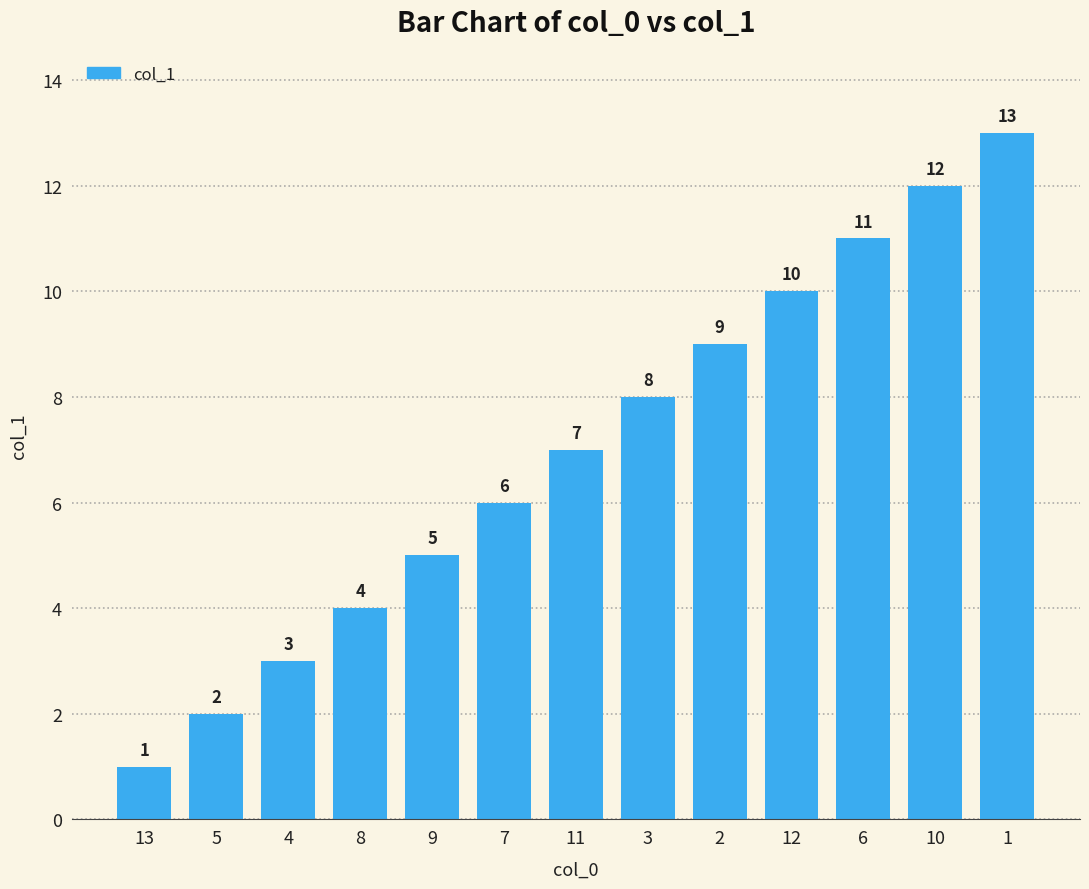

How many categories are shown in the chart?

13